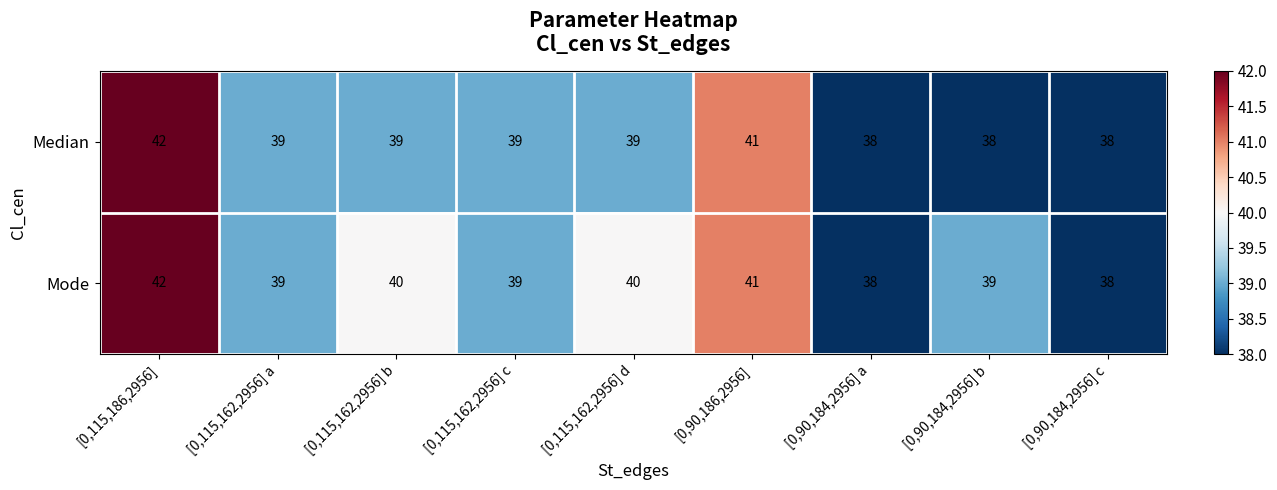

True or false: Mode has a value of 28 at [0,115,162,2956] d.

False